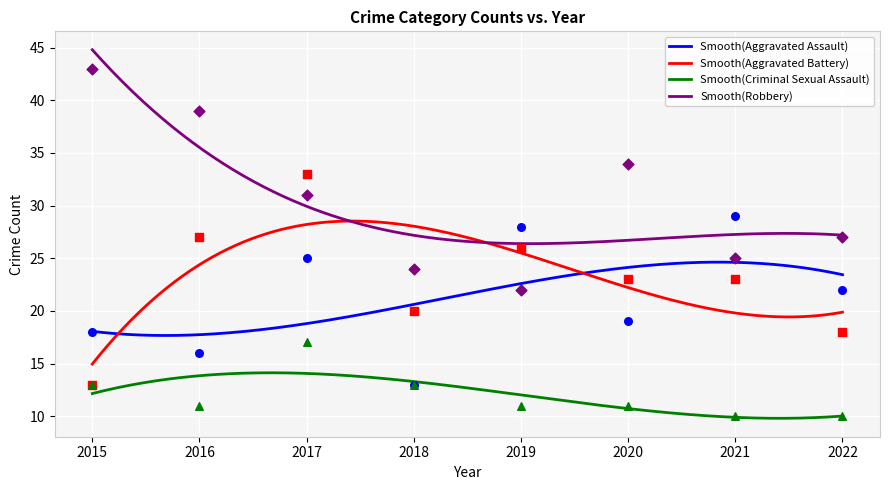

At which category is the sum across all series the highest?

2017